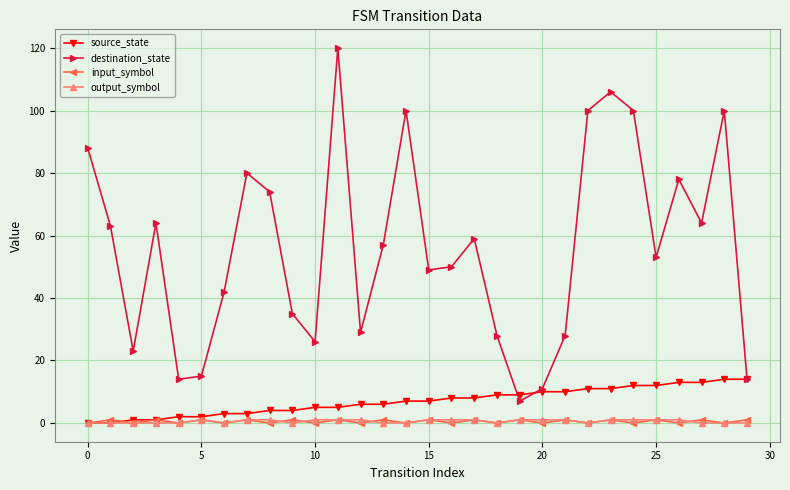

Reading right to left, transcribe all the data shown in this chart.

source_state: 14	14	13	13	12	12	11	11	10	10	9	9	8	8	7	7	6	6	5	5	4	4	3	3	2	2	1	1	0	0
destination_state: 14	100	64	78	53	100	106	100	28	11	7	28	59	50	49	100	57	29	120	26	35	74	80	42	15	14	64	23	63	88
input_symbol: 1	0	1	0	1	0	1	0	1	0	1	0	1	0	1	0	1	0	1	0	1	0	1	0	1	0	1	0	1	0
output_symbol: 0	0	0	1	1	1	1	0	1	1	1	0	1	1	1	0	0	1	1	1	0	1	1	0	1	0	0	0	0	0